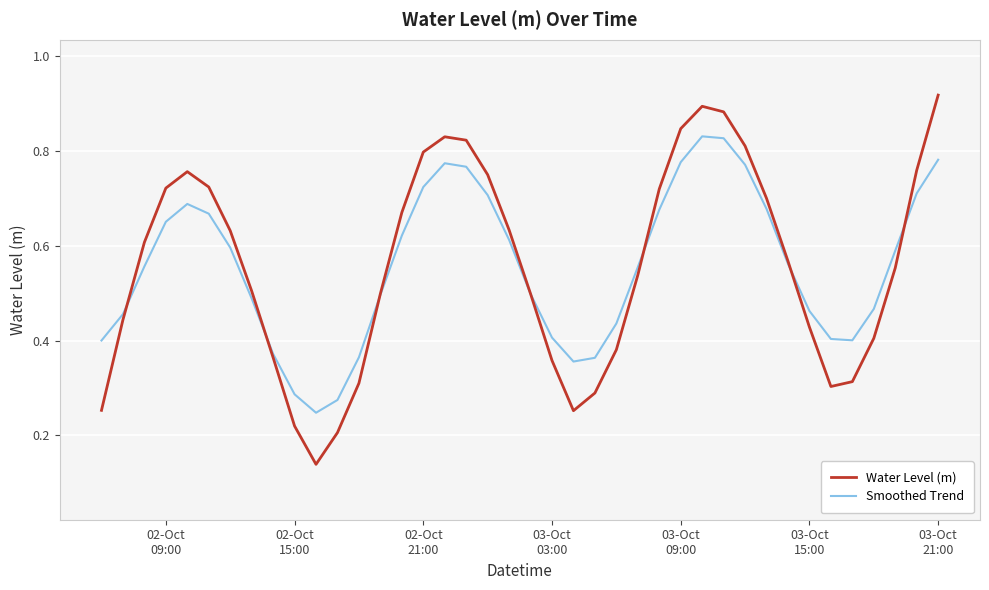

Which series has the widest spread of values?

Water Level (m)